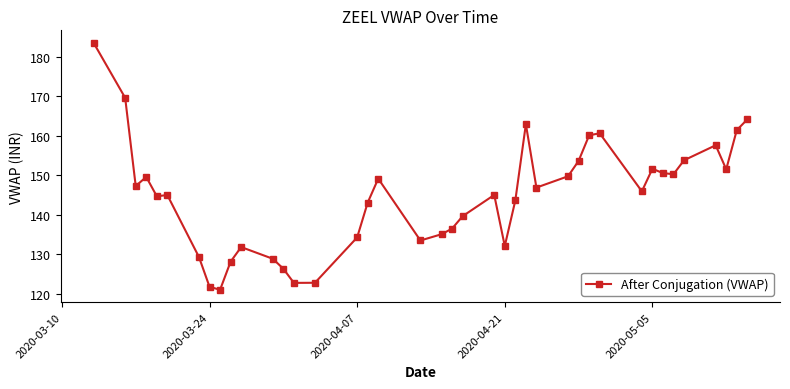

What is the greatest value displayed?

183.5